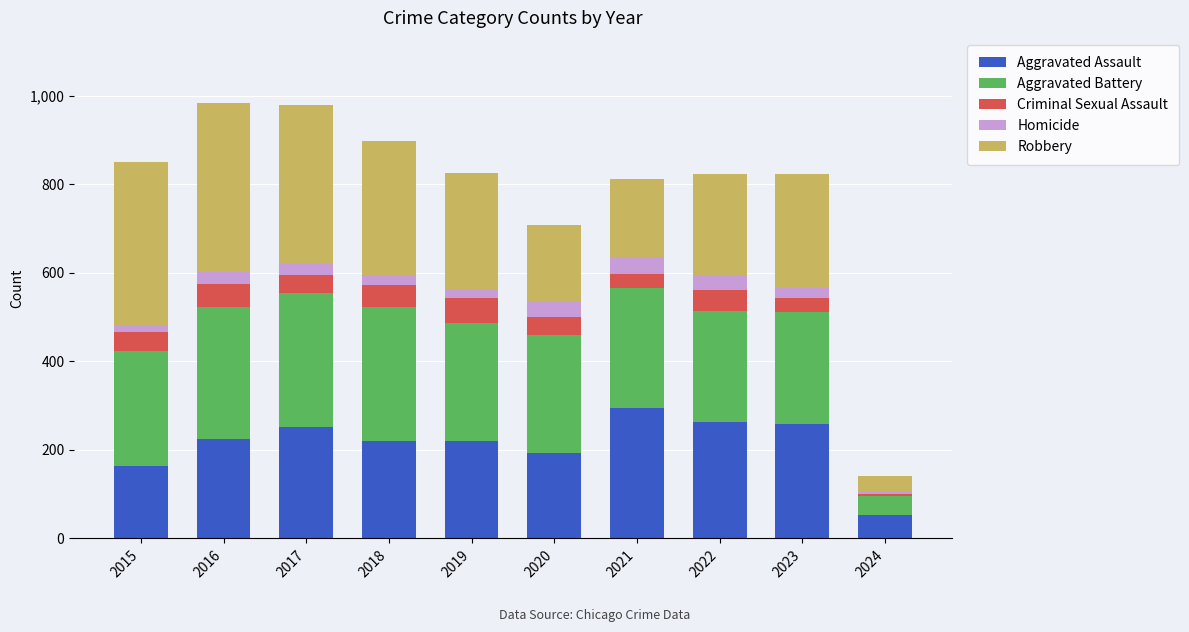

What is the difference between the maximum and second lowest values in the Aggravated Assault series?

131